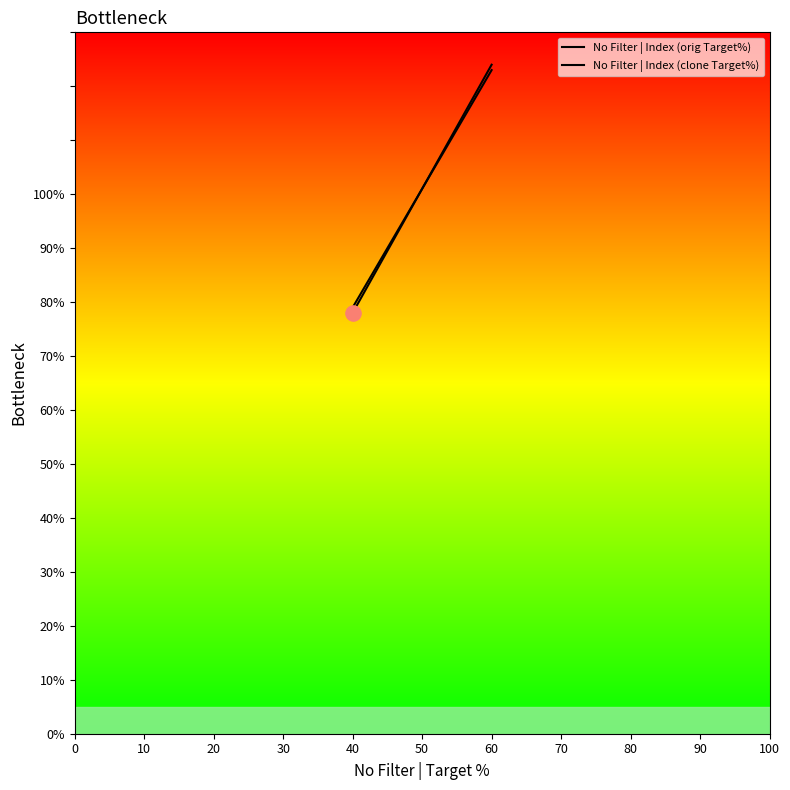

At how many categories does at least one series exceed 88?

1